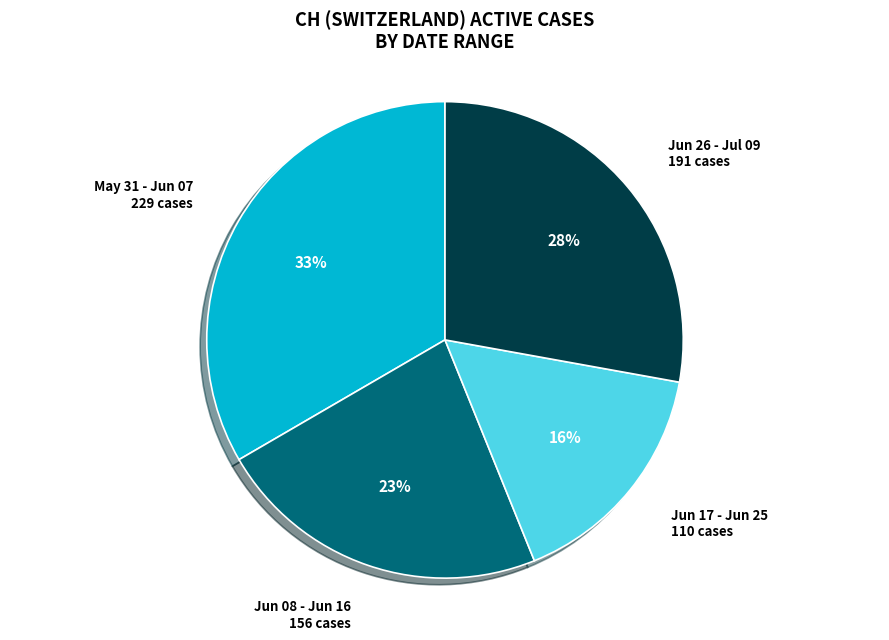

Combined, do Jun 17 - Jun 25 and Jun 08 - Jun 16 account for over 50%?

No